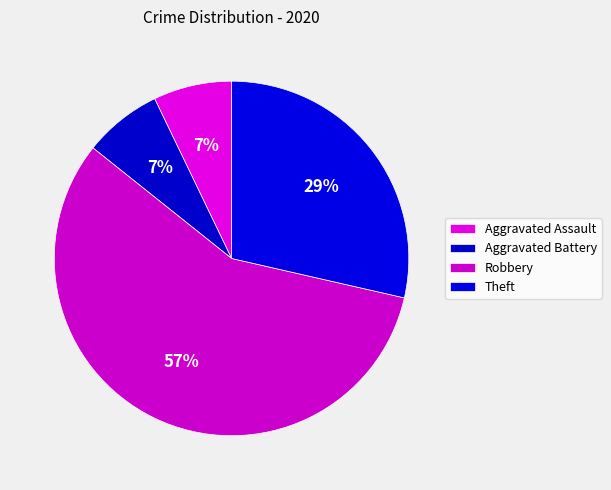

Does Aggravated Assault represent more than half of the total?

No